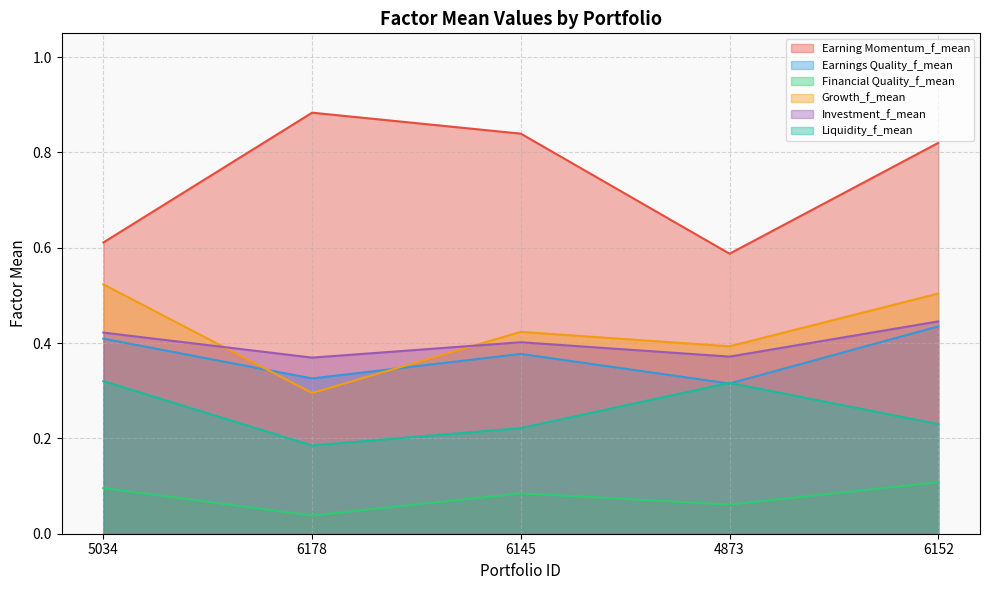

List the labels in order of Liquidity_f_mean value, smallest first.

6178, 6145, 6152, 4873, 5034